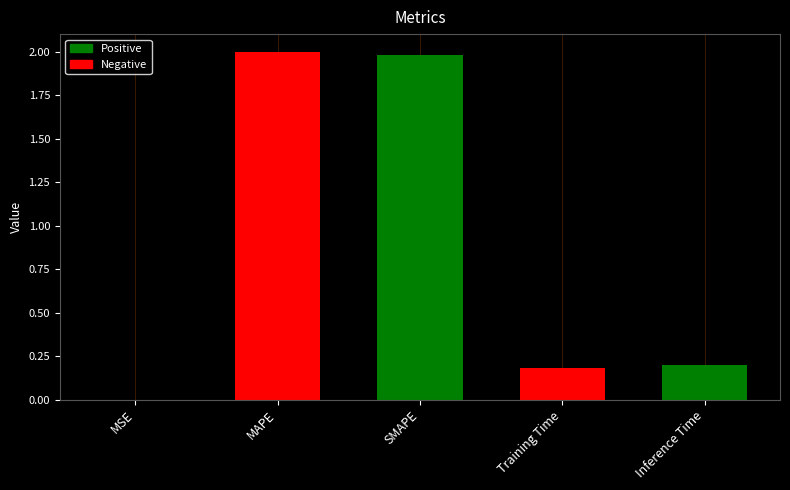

What is the label of the 2nd bar from the left?

MAPE